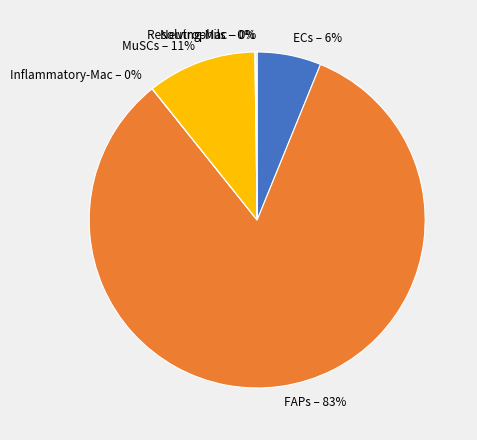

Which category has the biggest portion of the pie?

FAPs